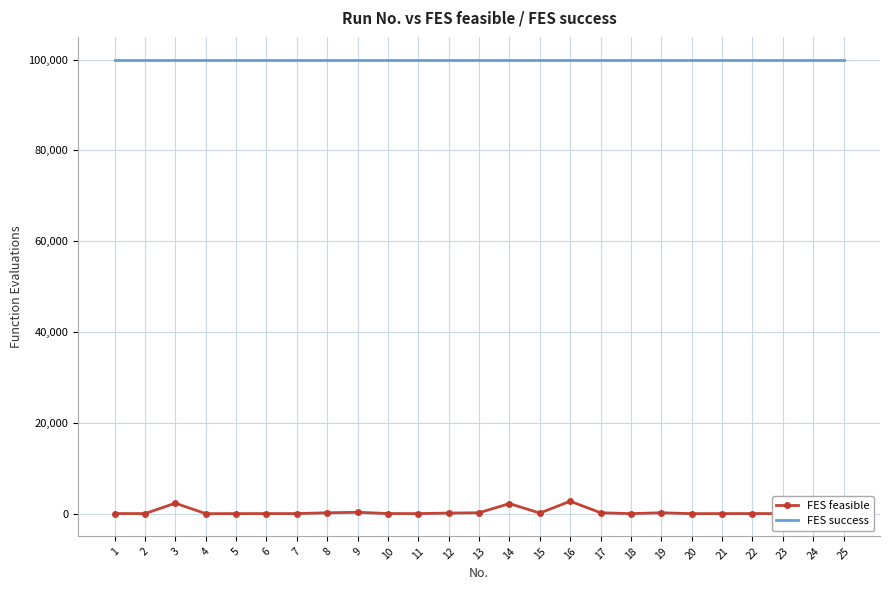

What is the difference between the maximum and minimum values in the FES feasible series?

2728